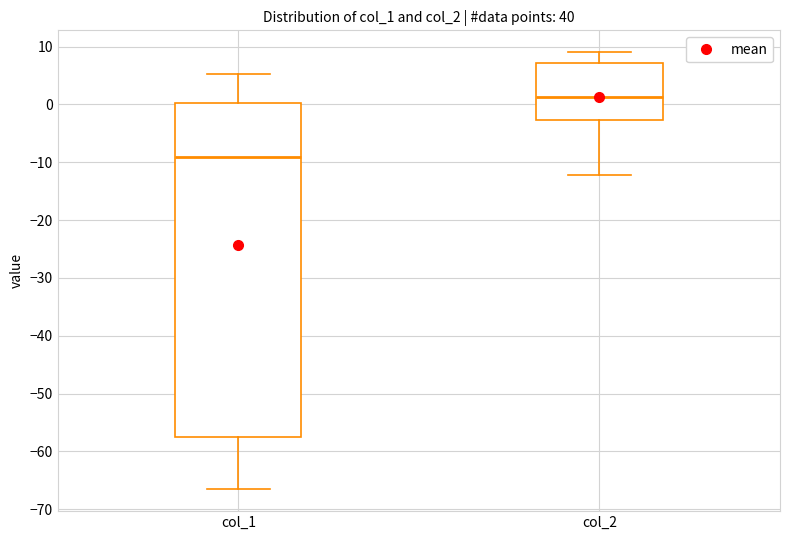

Which box has the highest median line?

col_2